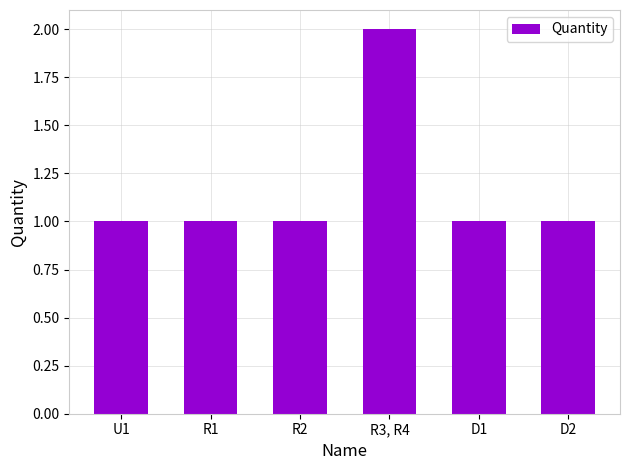

Reading right to left, extract all data points from this chart.

D2=1	D1=1	R3, R4=2	R2=1	R1=1	U1=1